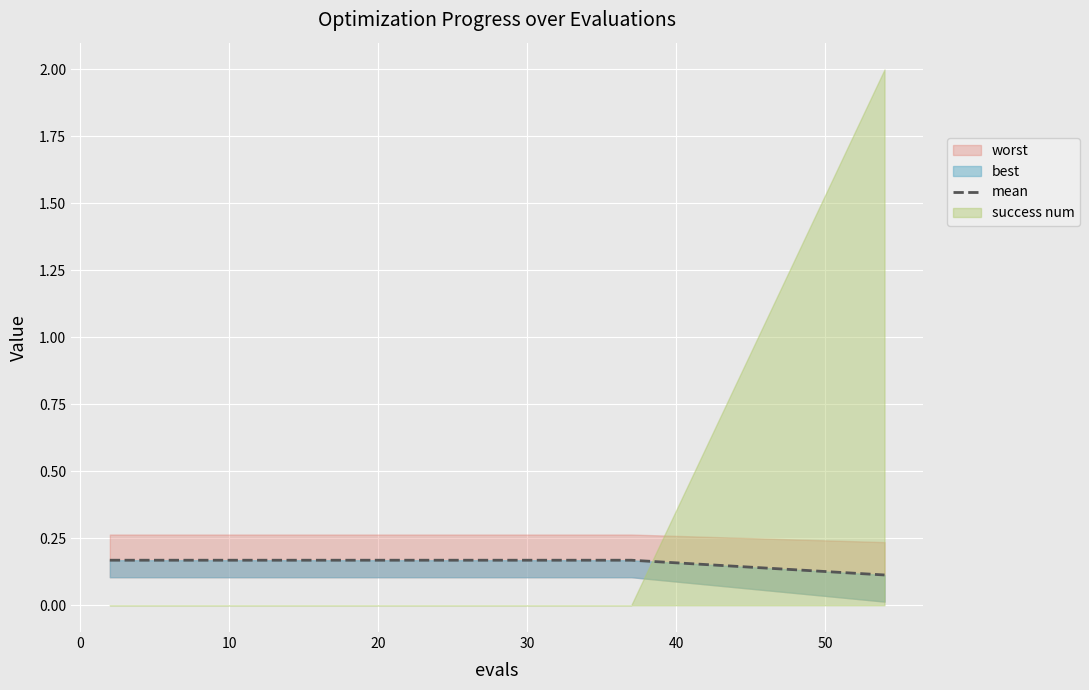

What is the sum of the values at 20 and 10?

0.3